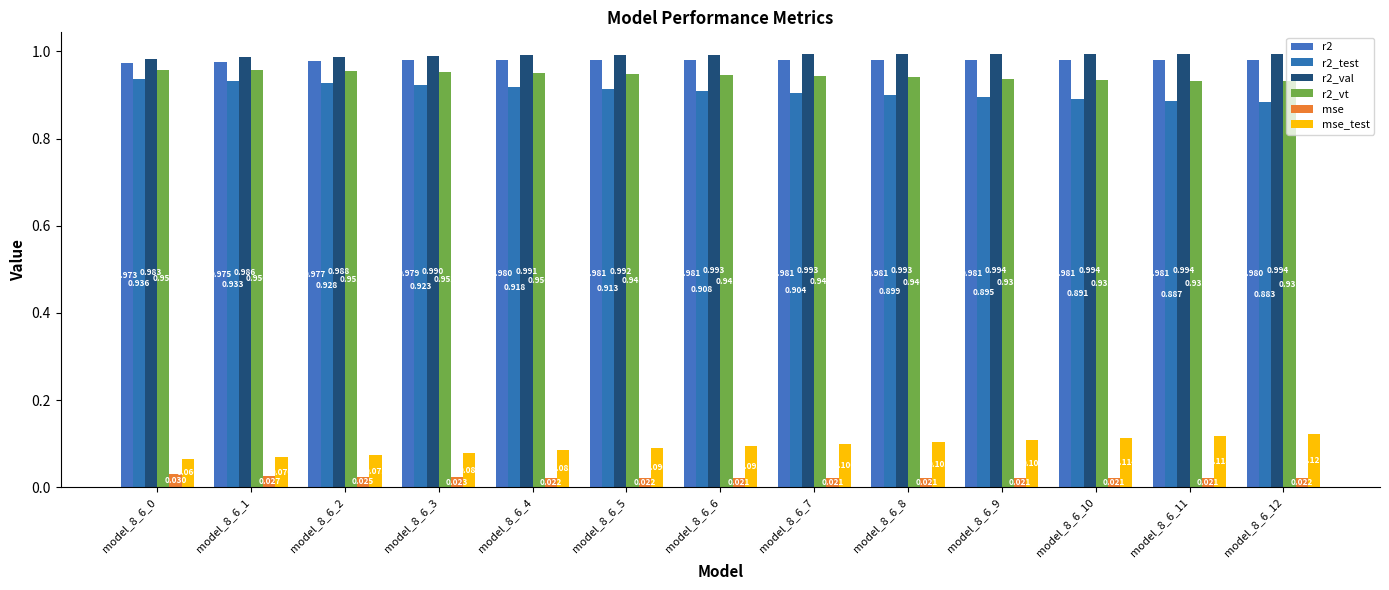

Count the number of categories in the chart.

13